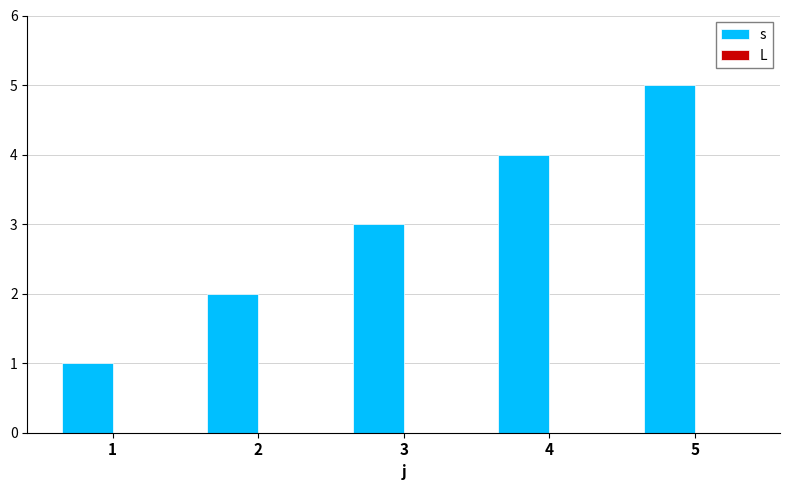

Count the number of categories in the chart.

5